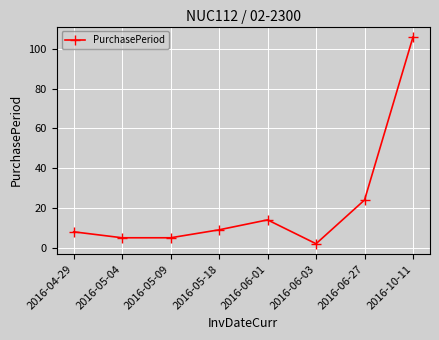

How many values are below 9?

4